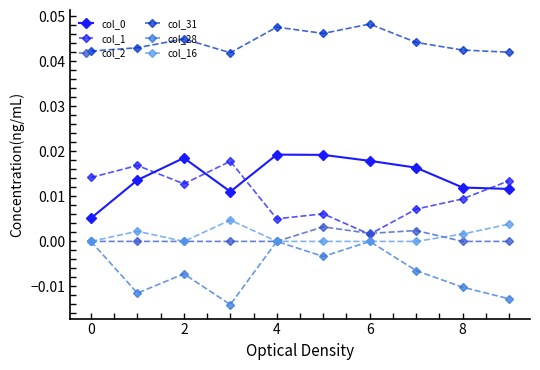

Where is the first local maximum for col_0?

2